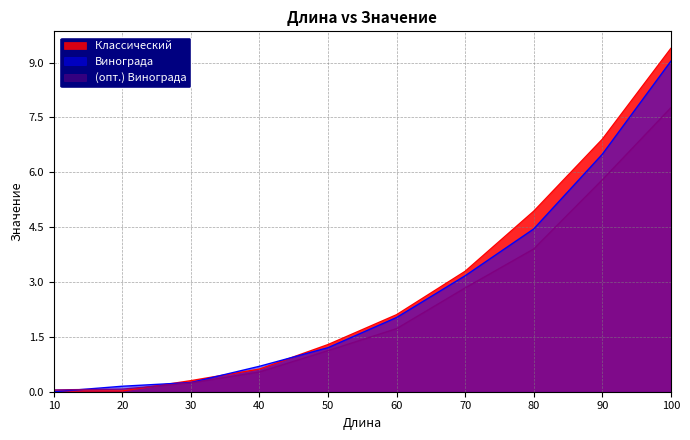

At which label does Классический  first exceed 2?

60